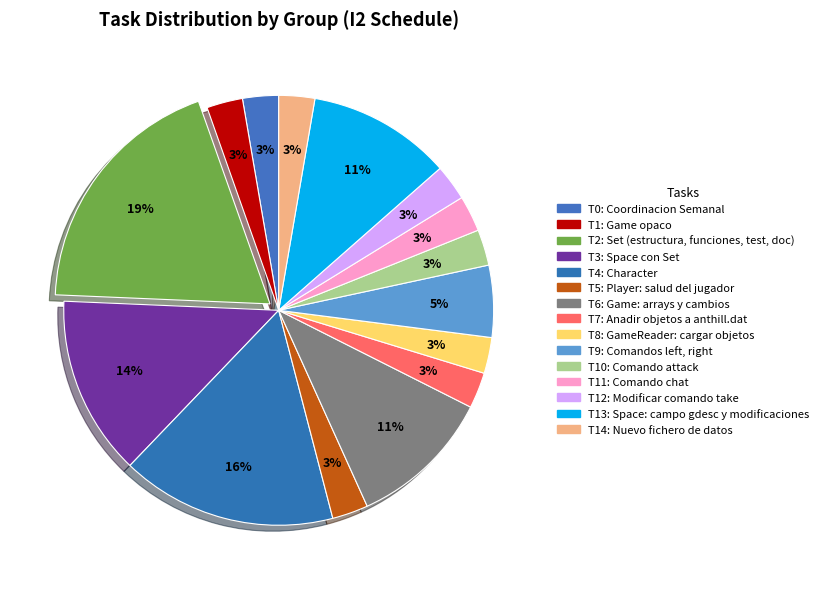

Which slice is the largest?

T2